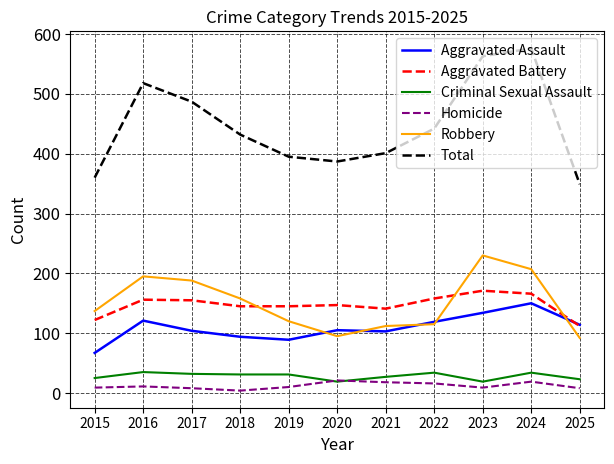

Is it true that Total equals 349 at 2025?

True